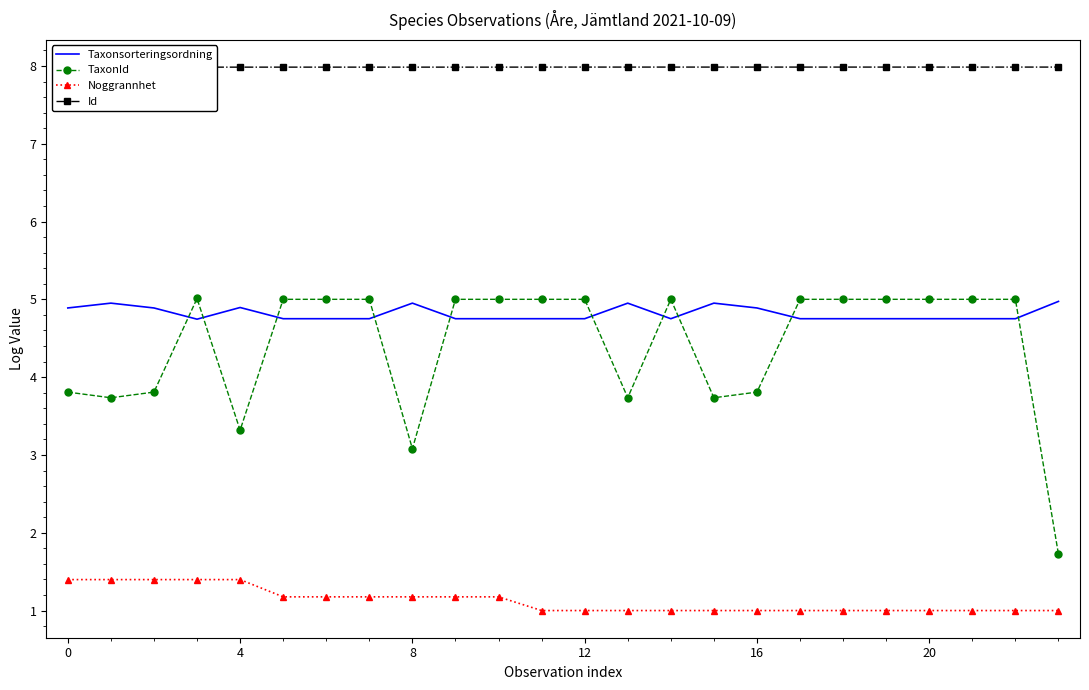

What is the value of the Noggrannhet point at the 15th from the left?

1.0